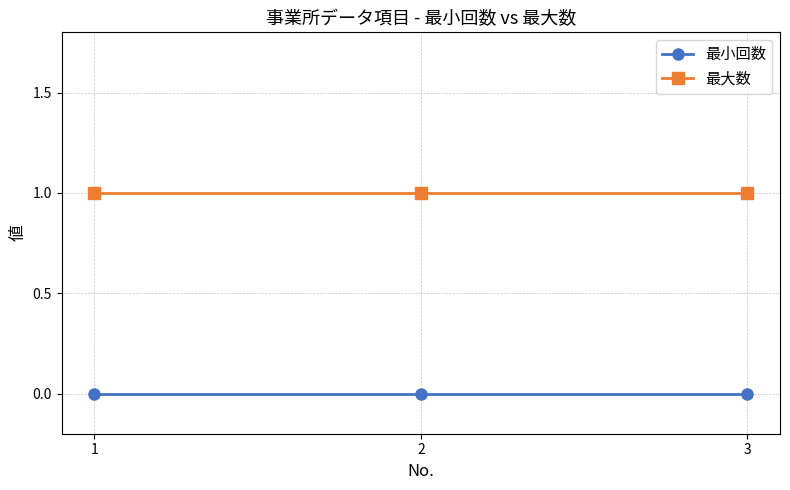

What is the value of the 最大数 point at the 3rd from the left?

1